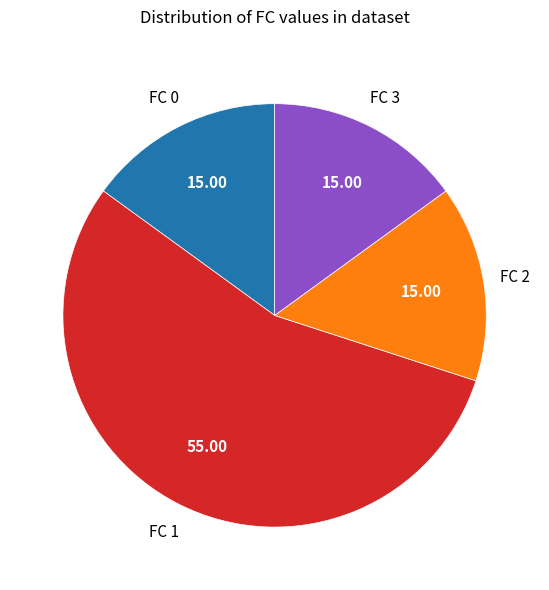

True or false: FC 1 accounts for 55% of the total.

True